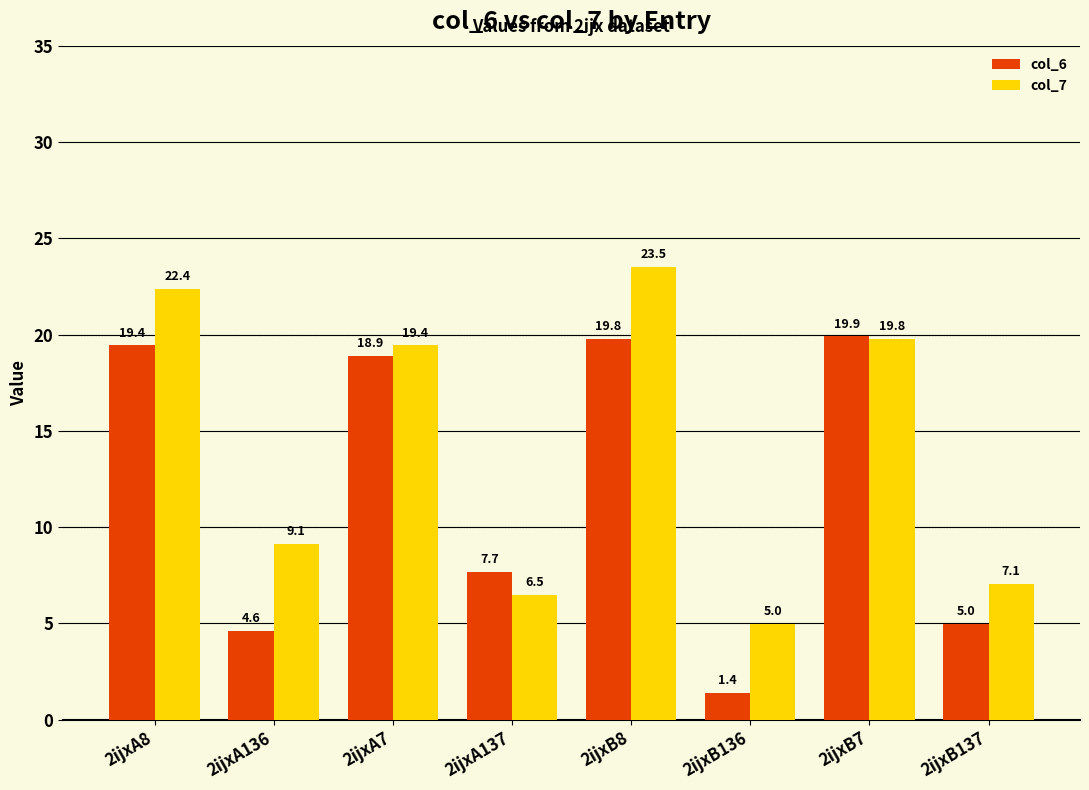

Which series changed the most between 2ijxA8 and 2ijxB7?

col_7